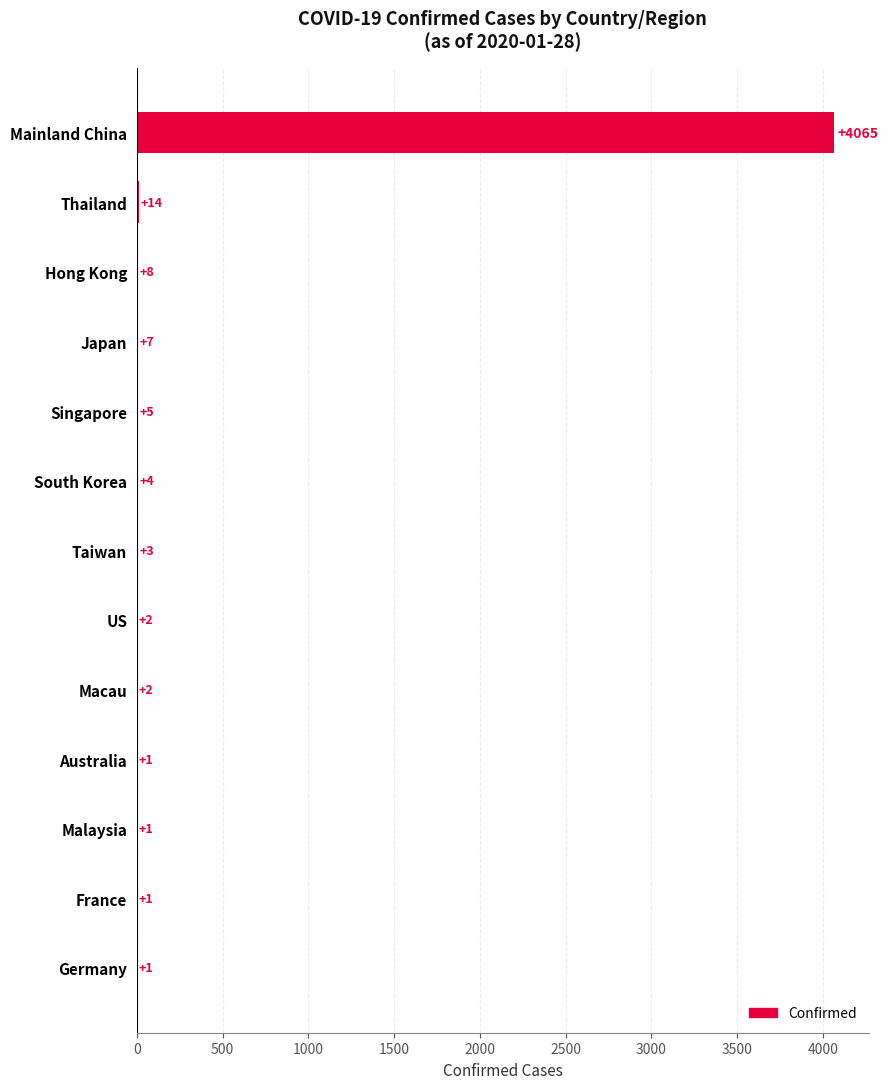

What is the maximum value shown in the chart?

4065